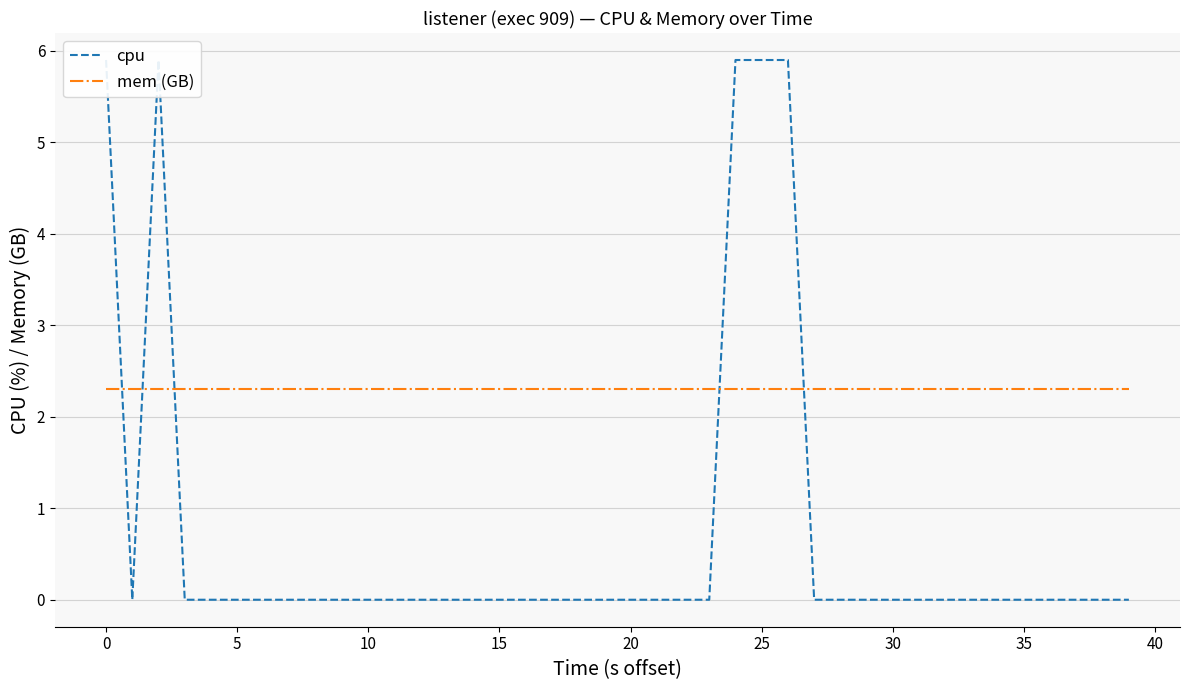

What is the value of the cpu point at the 3rd from the left?

5.9